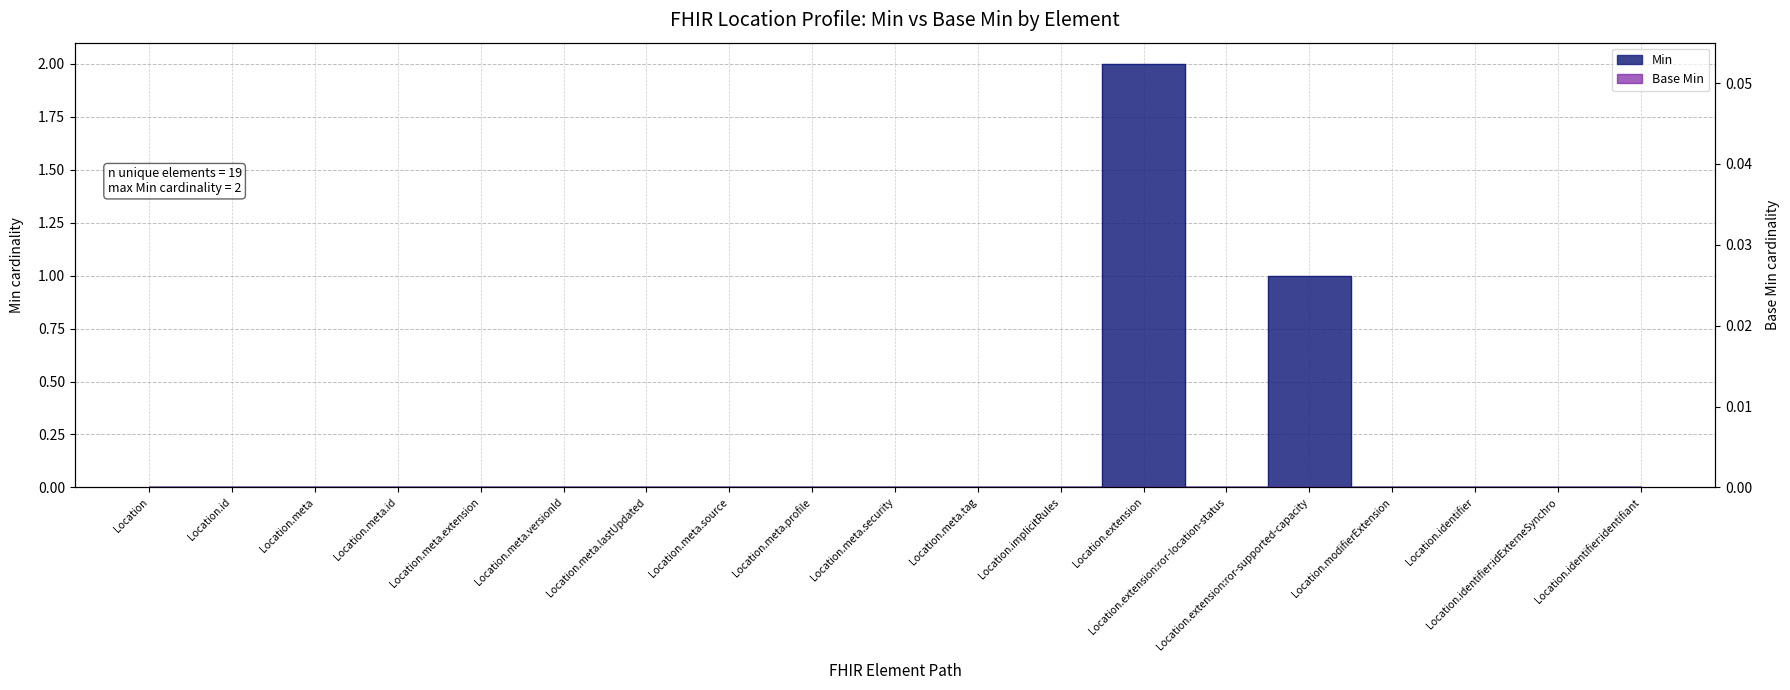

Which label corresponds to the smallest value in the chart?

Location